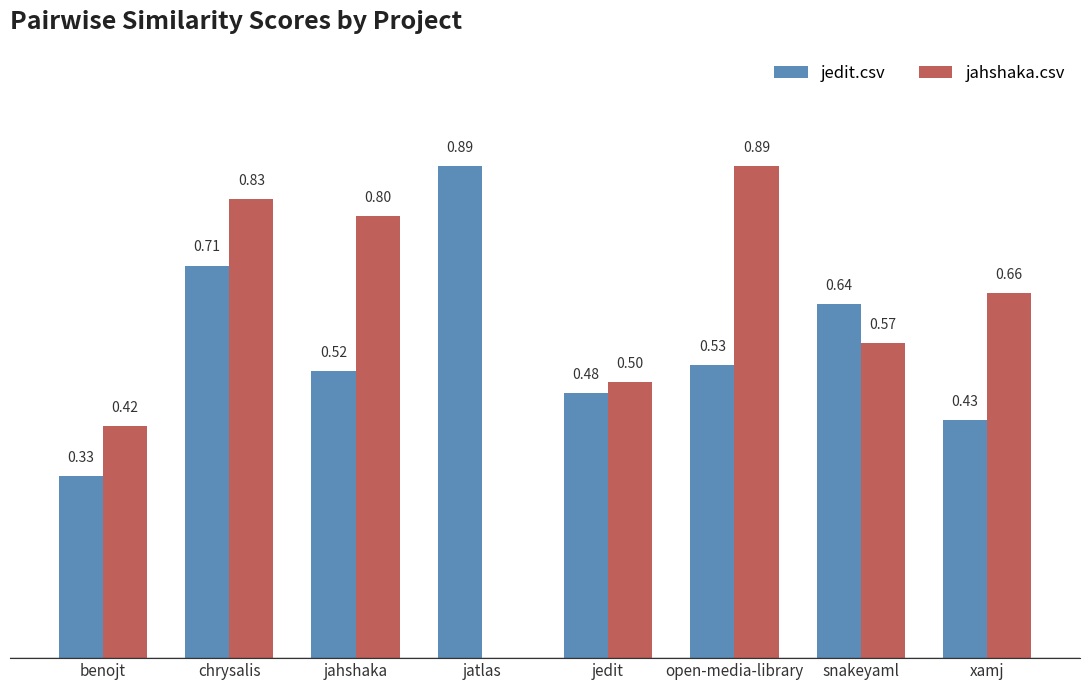

At which category is the sum across all series the highest?

chrysalis